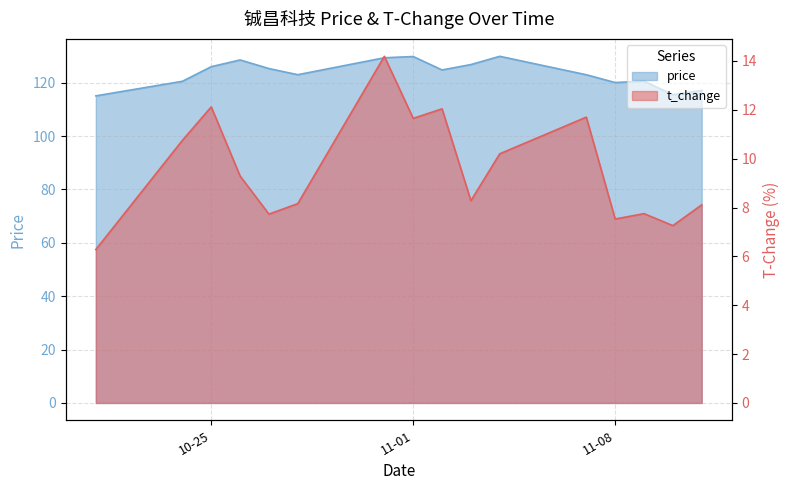

List the labels in order of t_change value, largest first.

2022-10-31, 2022-10-25, 2022-11-02, 2022-11-07, 2022-11-01, 2022-10-24, 2022-11-04, 2022-10-26, 2022-11-03, 2022-10-28, 2022-11-11, 2022-11-09, 2022-10-27, 2022-11-08, 2022-11-10, 2022-10-21